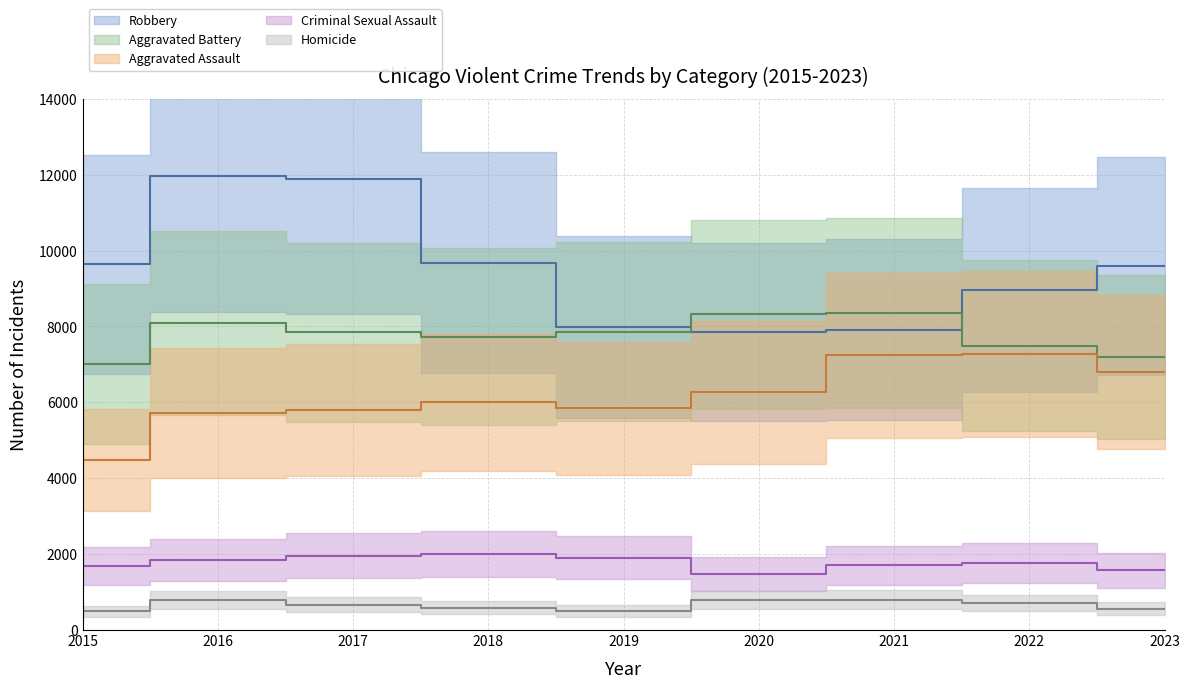

At which category does Criminal Sexual Assault reach its first local peak?

2018